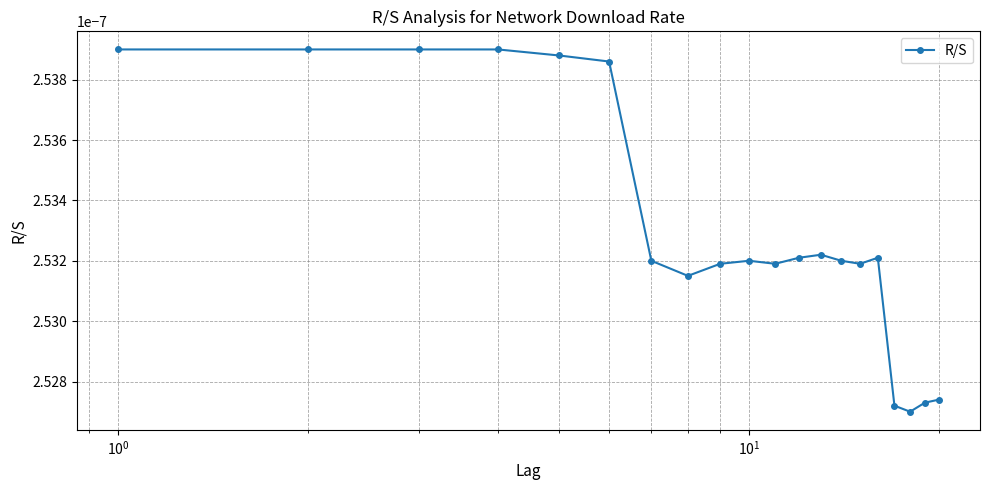

True or false: there are more than 1 points higher than both neighbors.

True